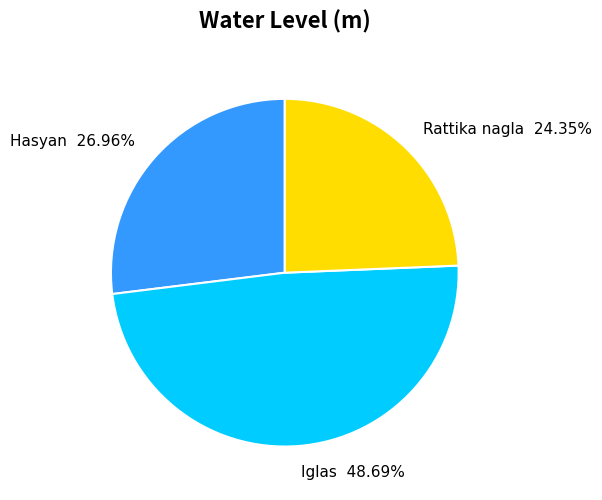

How many slices are in this pie chart?

3